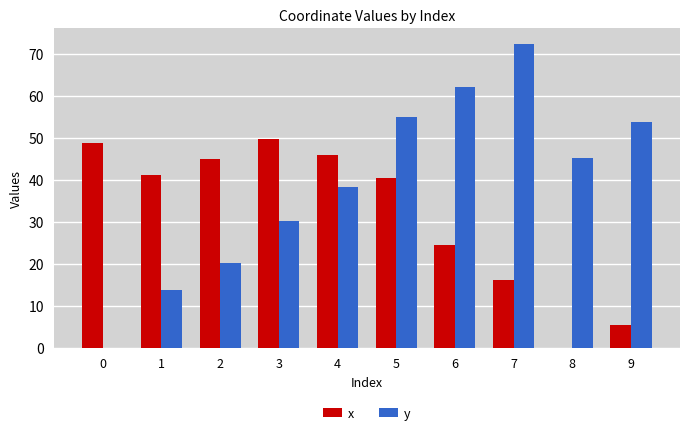

At which category is the sum across all series the highest?

5